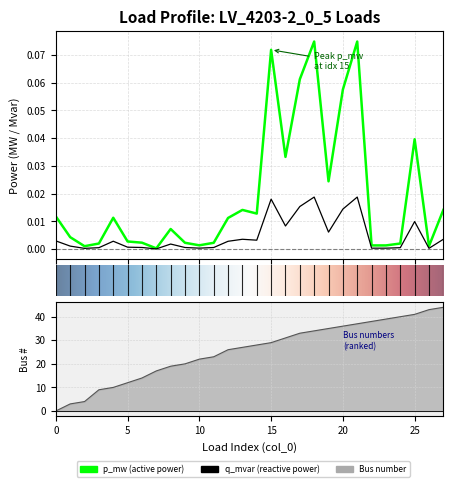

Which label corresponds to the smallest value in the chart?

7